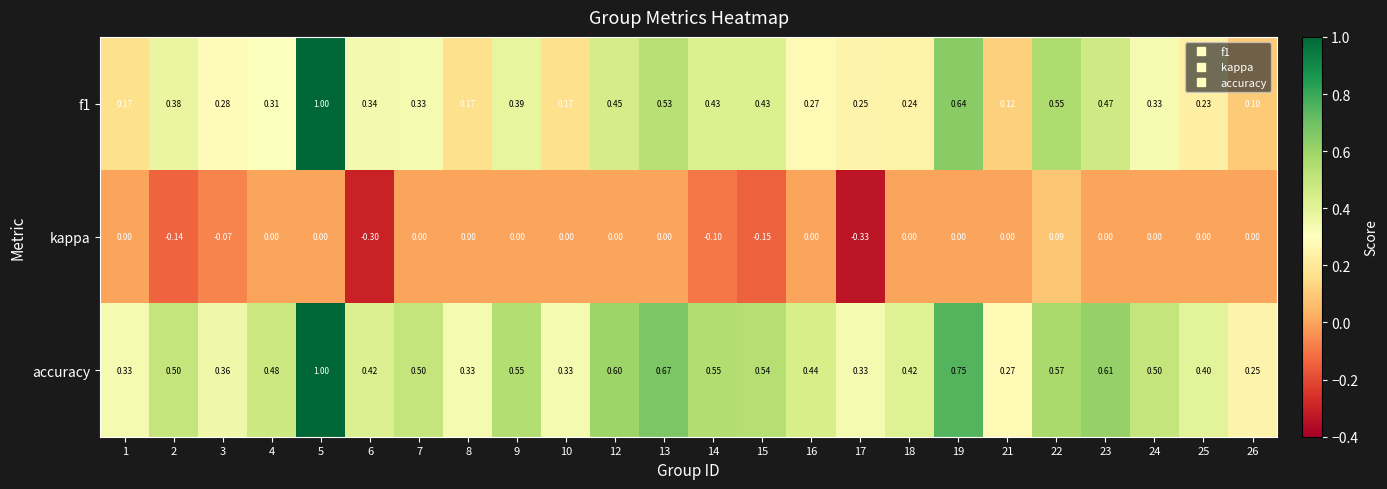

What is the minimum value shown in the chart?

-0.3